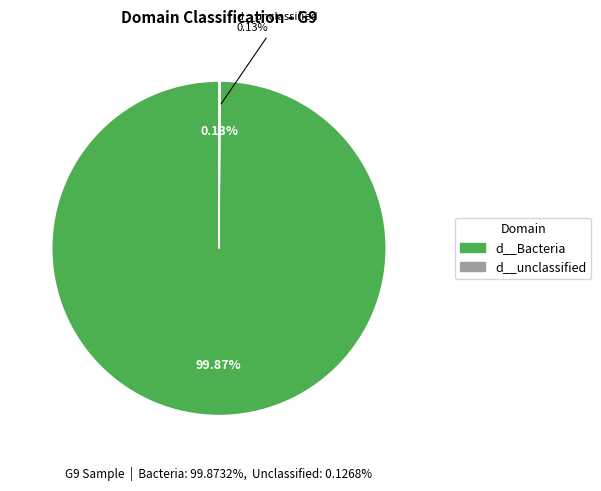

What is the majority slice?

d__Bacteria